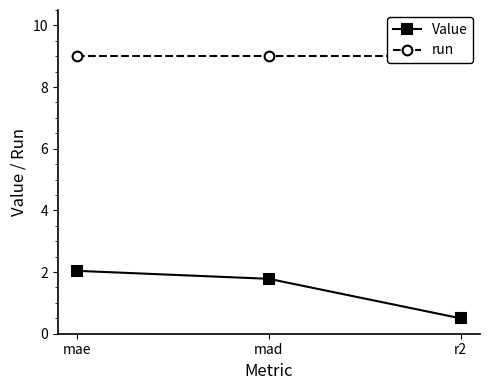

The Value series shows 1.1 at mae. True or false?

False